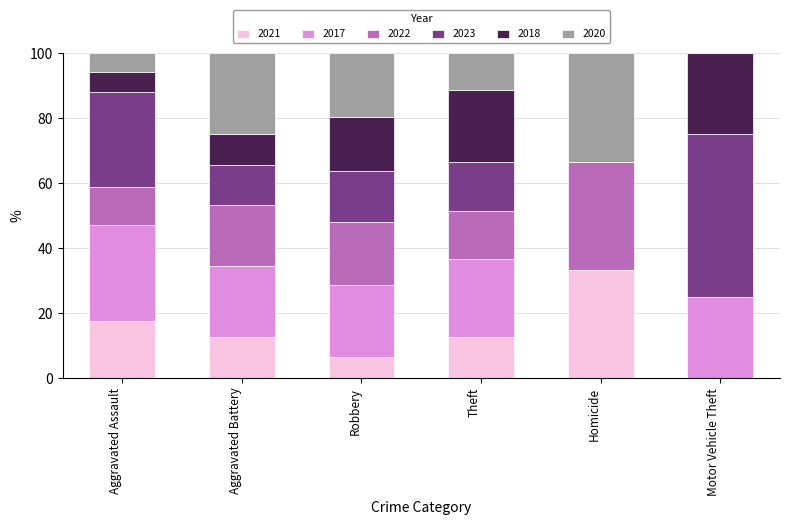

What is the maximum value for 2021?

33.3